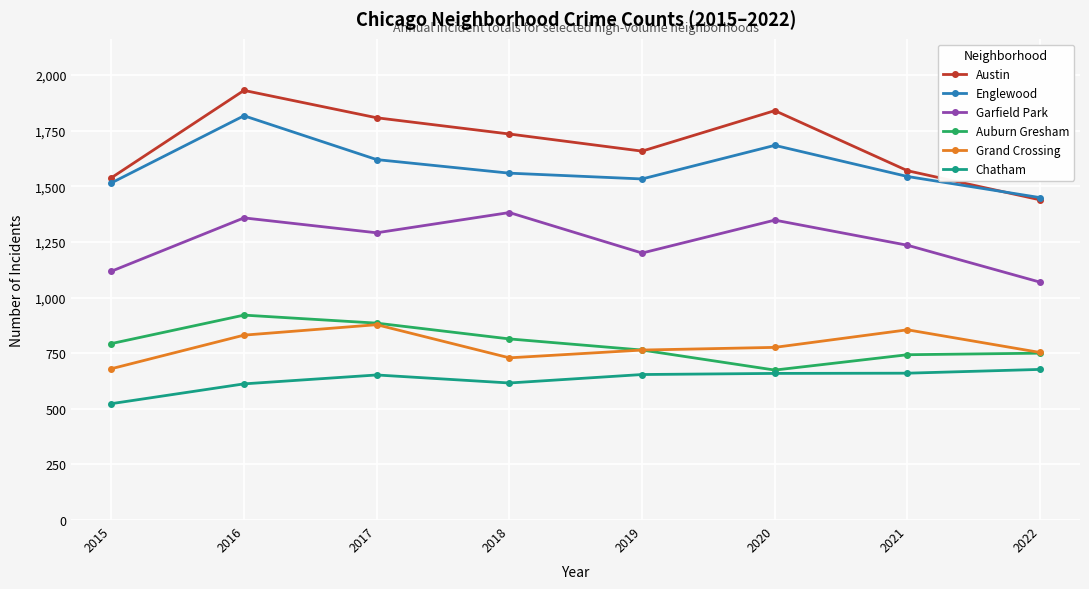

Is this an area chart (filled region under the line)?

No